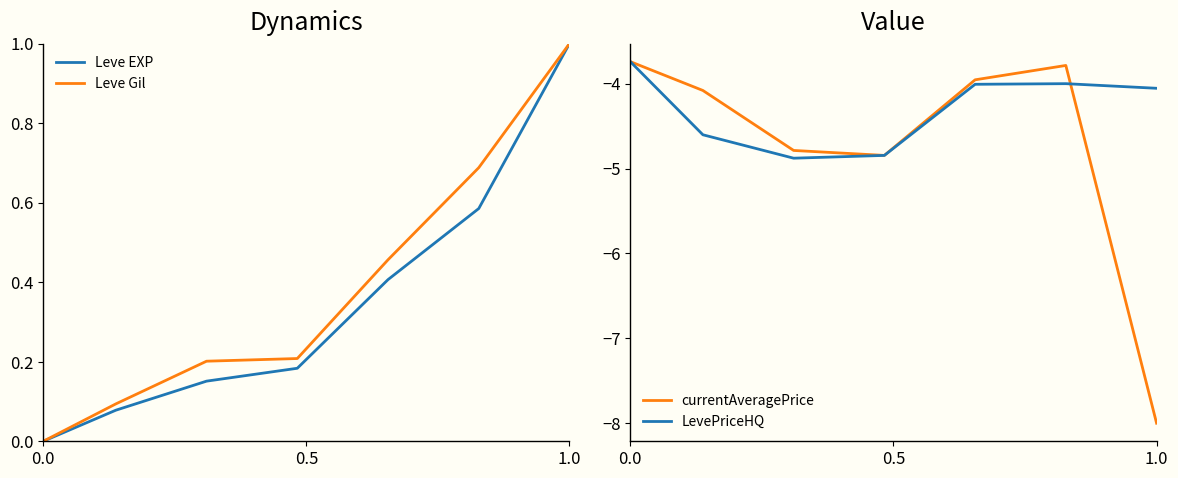

Is it true that currentAveragePrice equals -13.0 at 1.0?

False